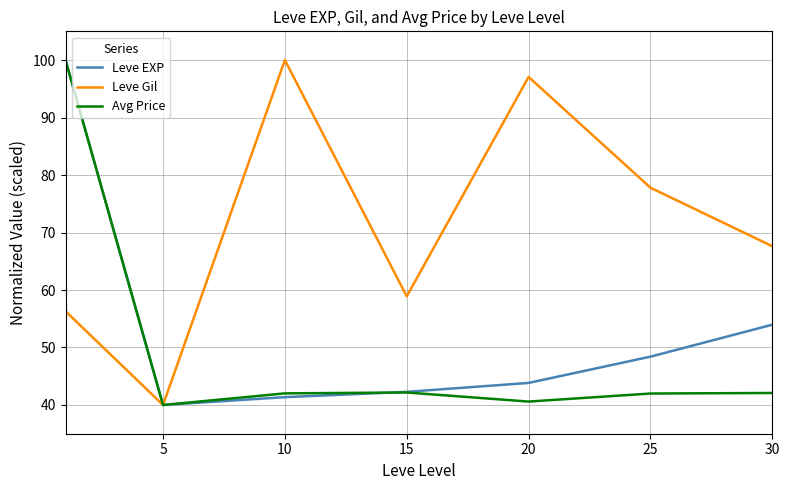

How many interior local valleys does the Avg Price series have?

2